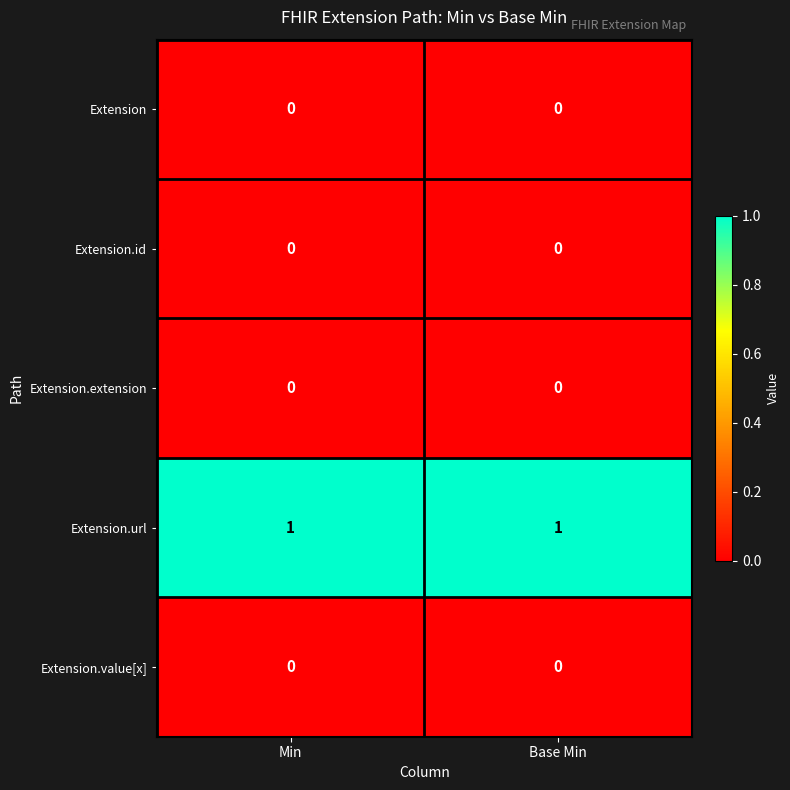

True or false: Extension.url has a value of 0 at Base Min.

False